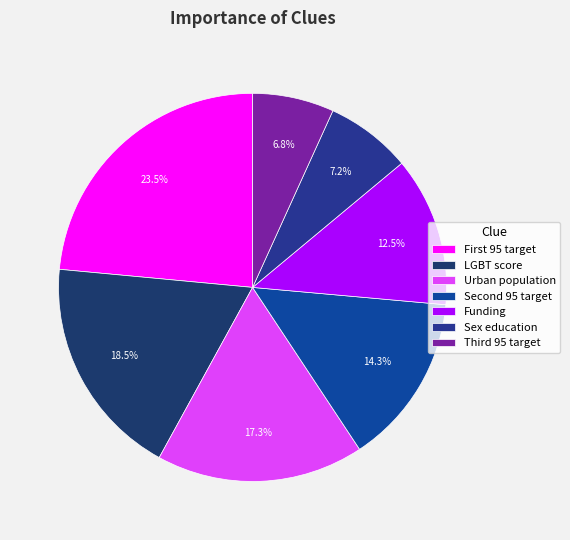

How many segments does this pie chart have?

7